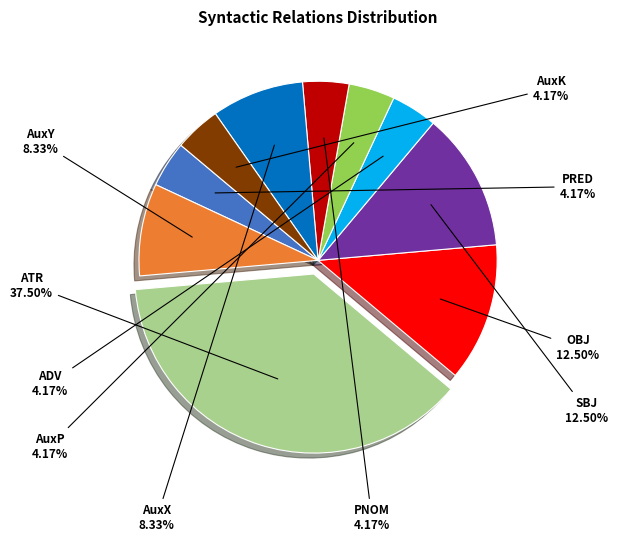

What is the largest slice in the pie chart?

ATR